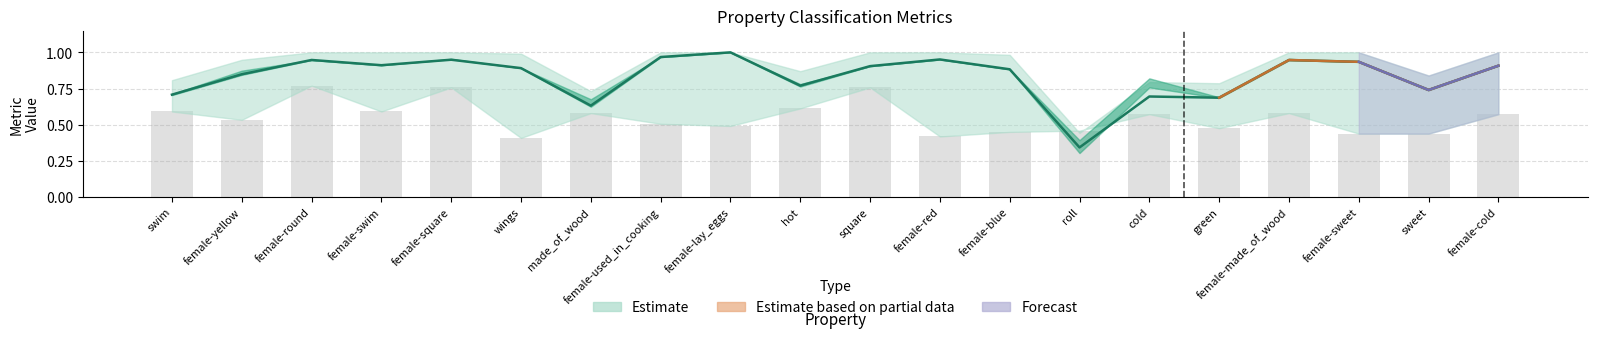

The f1_weighted series shows 1.6 at female-lay_eggs. True or false?

False